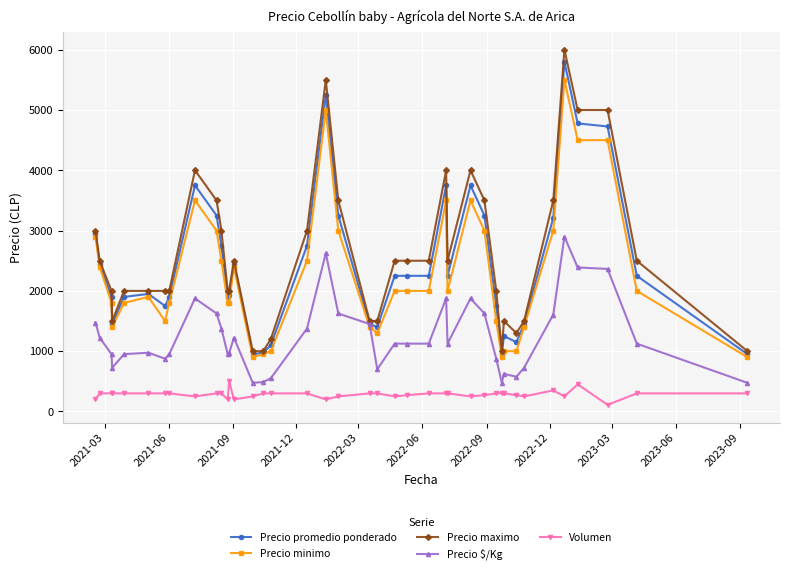

Which series has the widest spread of values?

Precio maximo